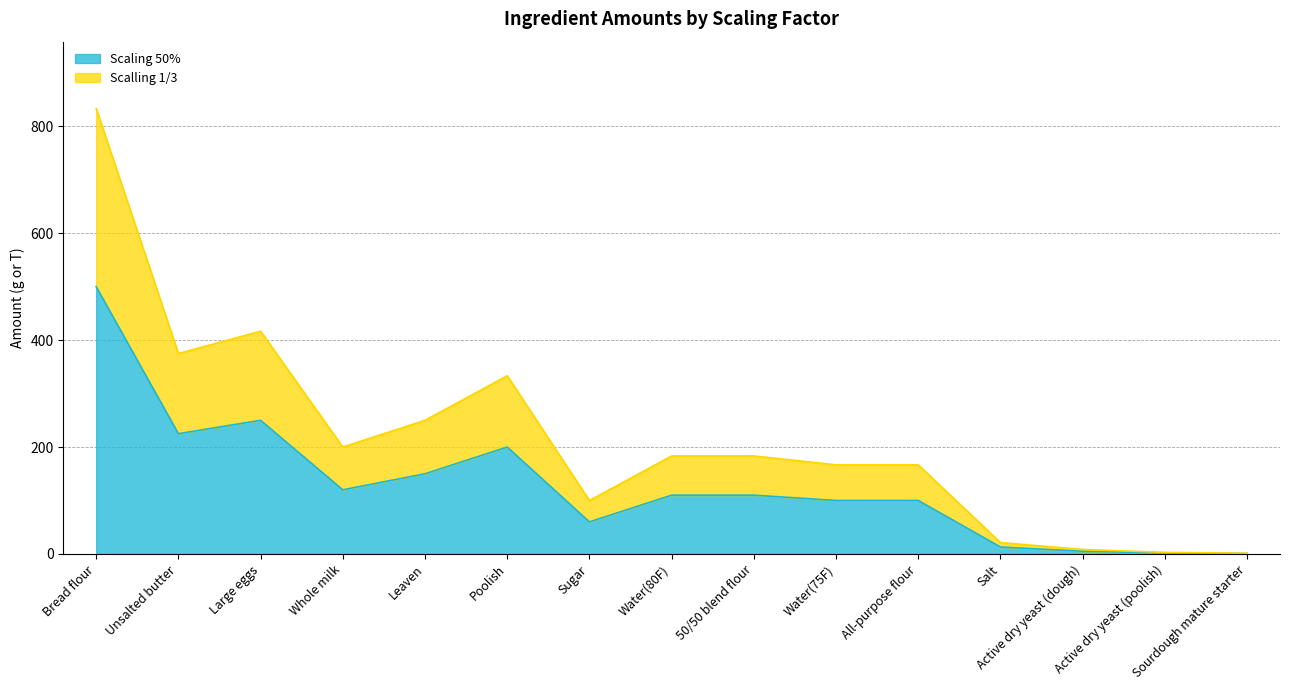

At which category is the sum across all series the highest?

Bread flour